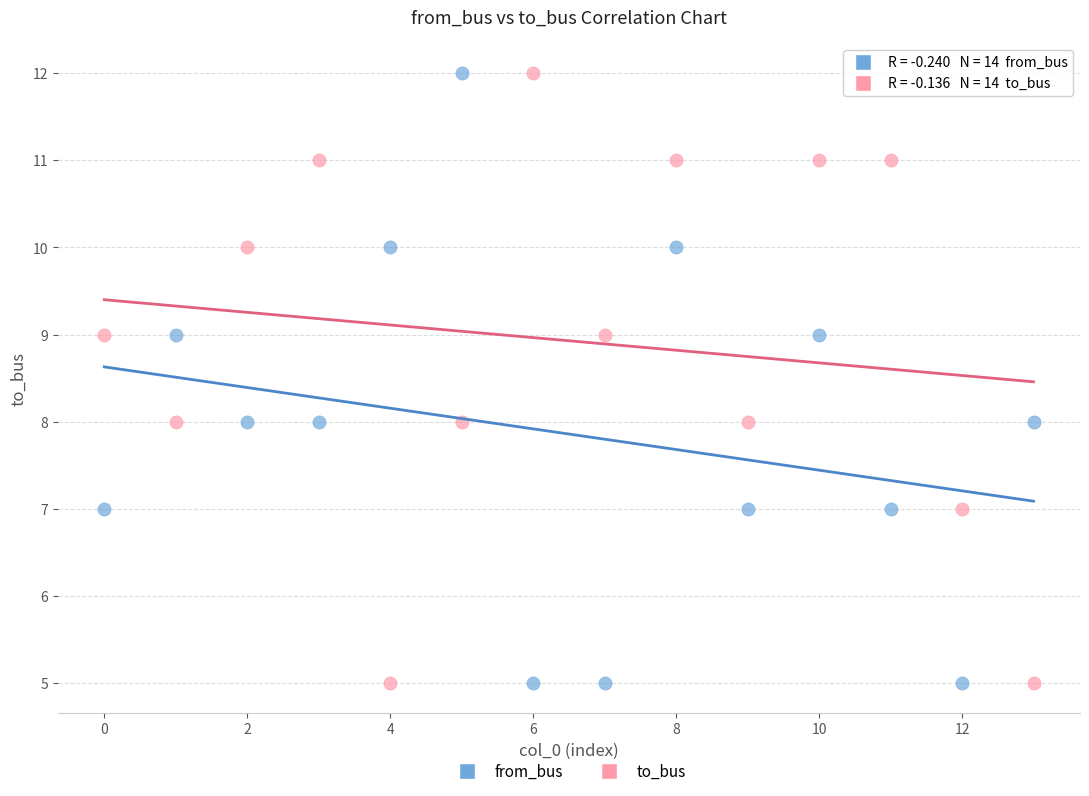

Across all data points, what is the range of Y values (max minus min)?

7